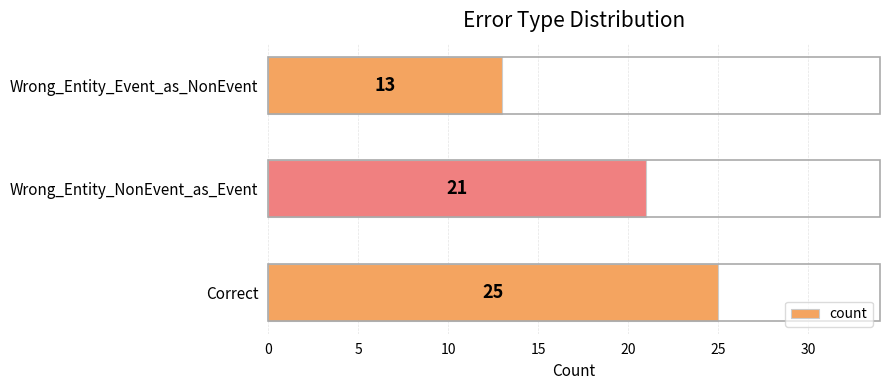

At which label is the value closest to 19?

Wrong_Entity_NonEvent_as_Event